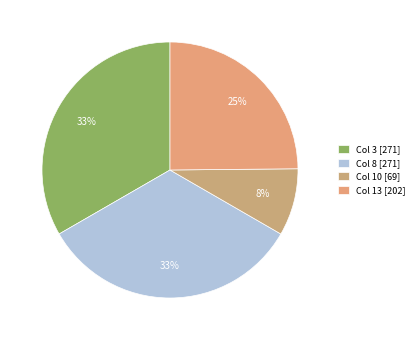

How many slices are in this pie chart?

4